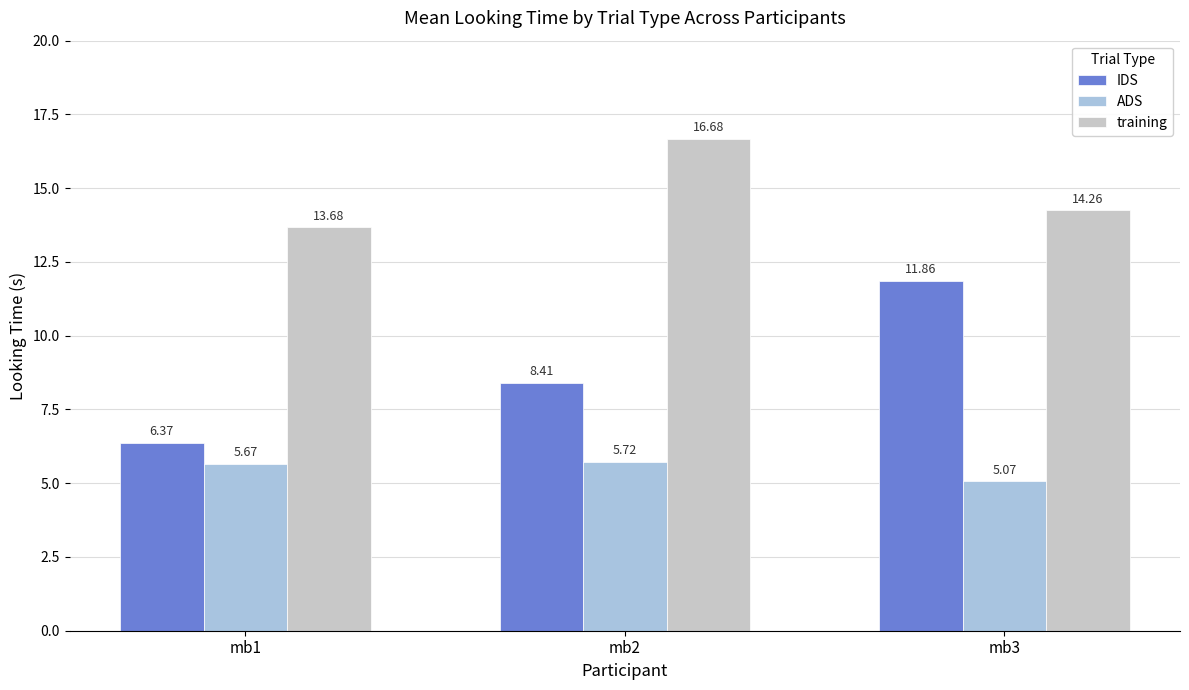

How many data points in IDS are above 8?

2